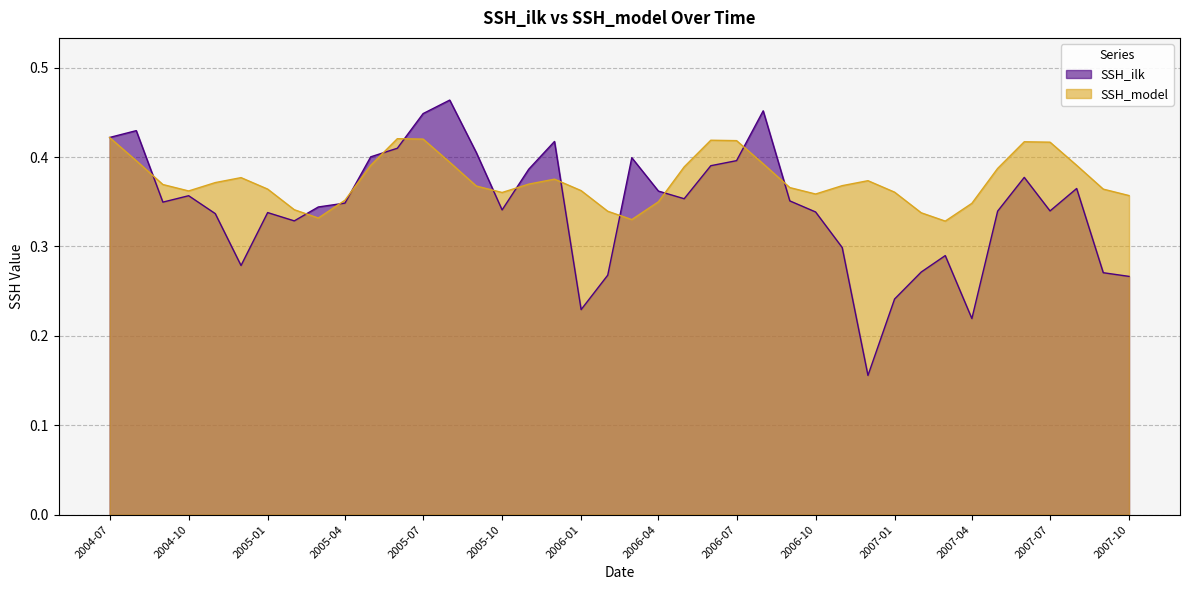

What is the label of the 13th point from the left?

2005-07